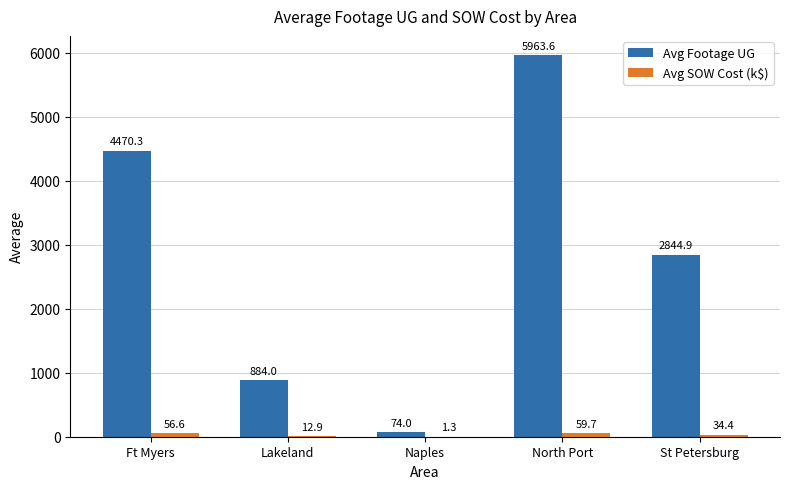

At which category is the sum across all series the highest?

North Port